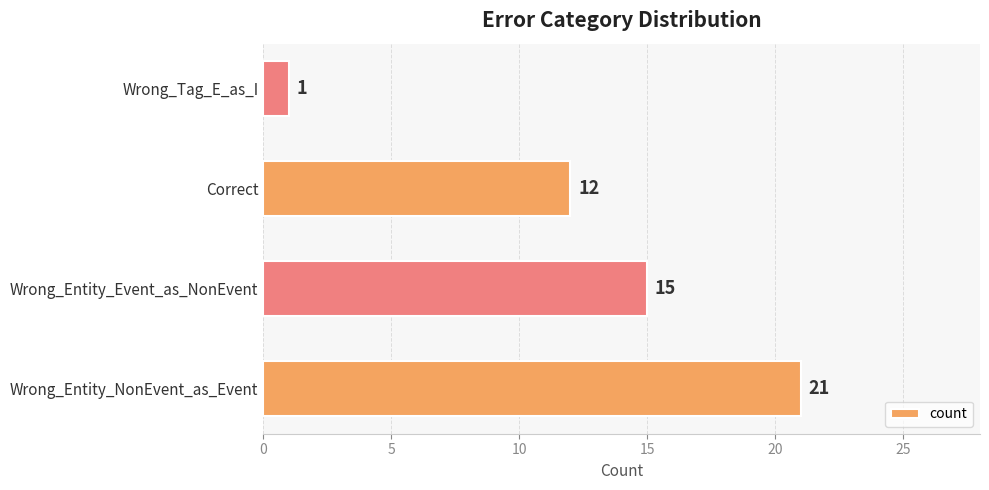

How many values are between 12 and 21?

3